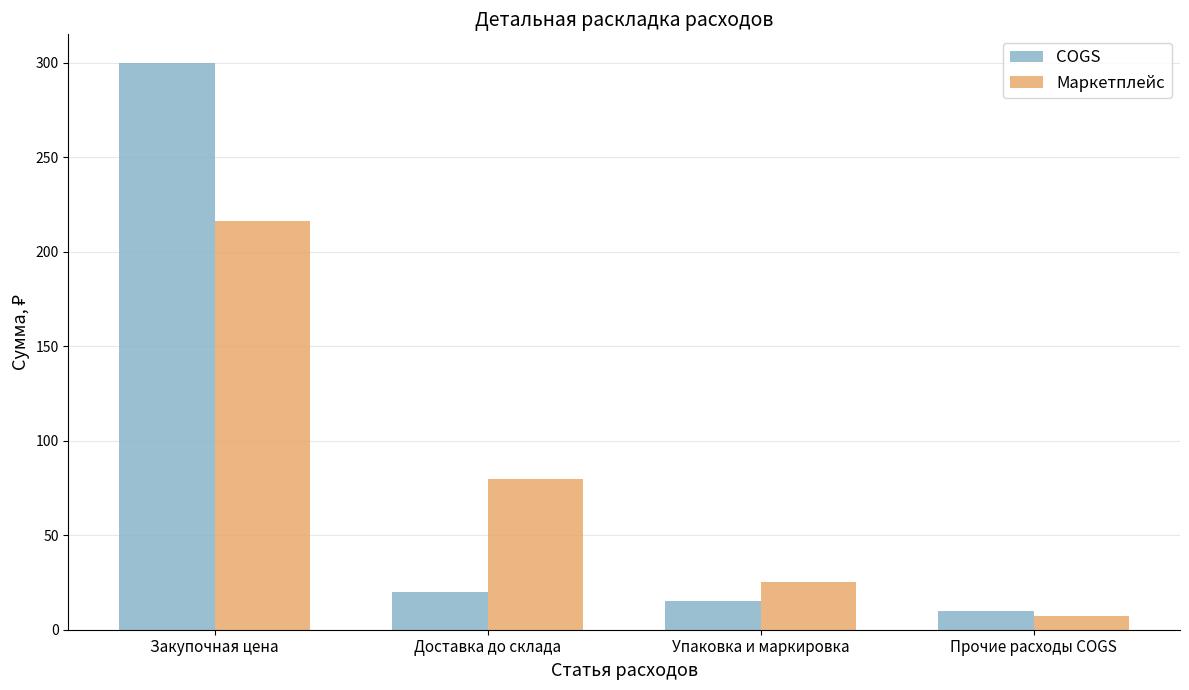

Which category has the lowest value in the Маркетплейс series?

Прочие расходы COGS